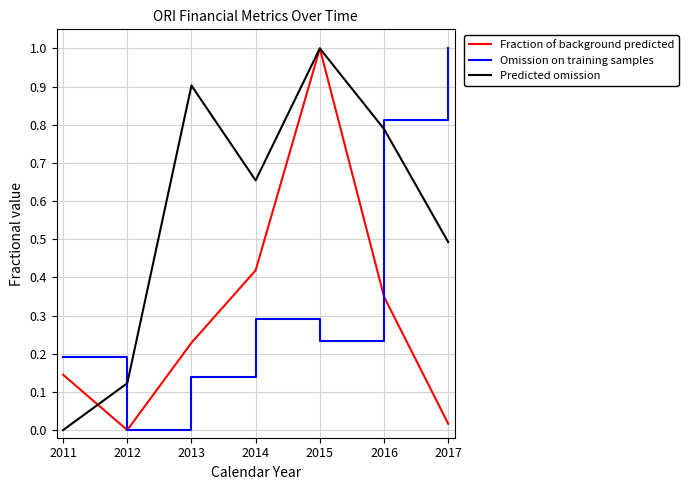

How many interior local peaks does the Omission on training samples series have?

1